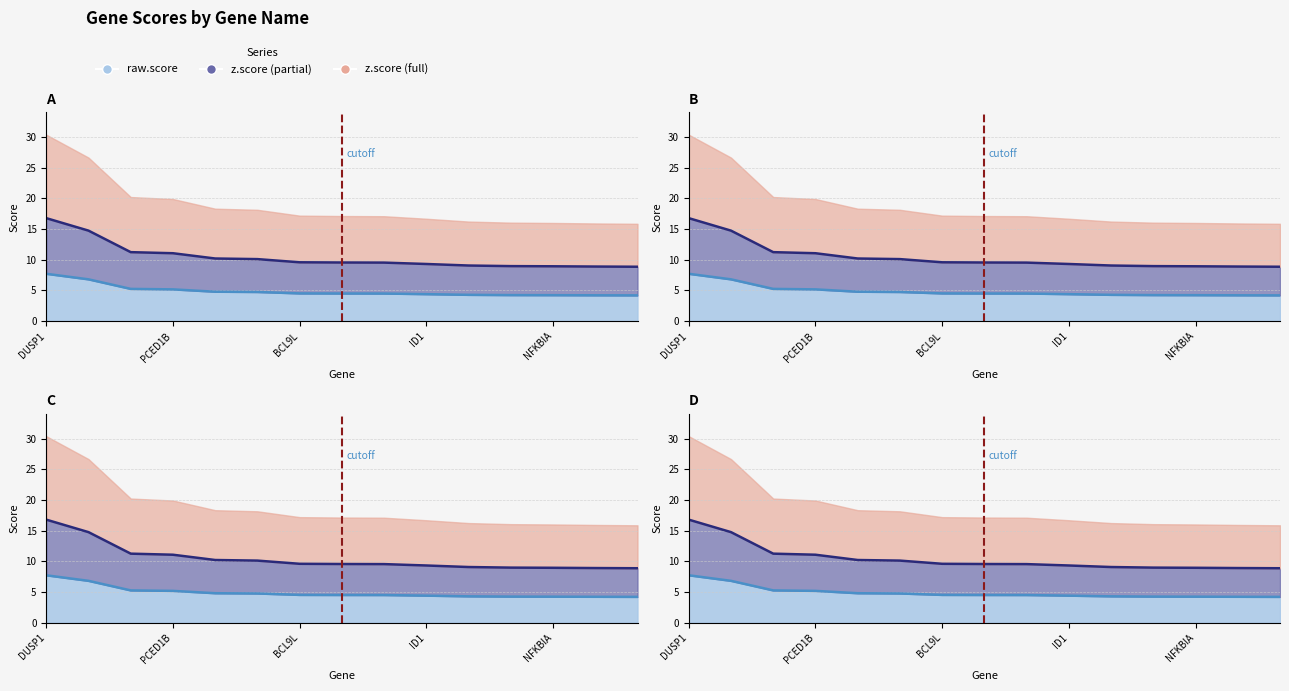

At which category is the sum across all series the highest?

DUSP1